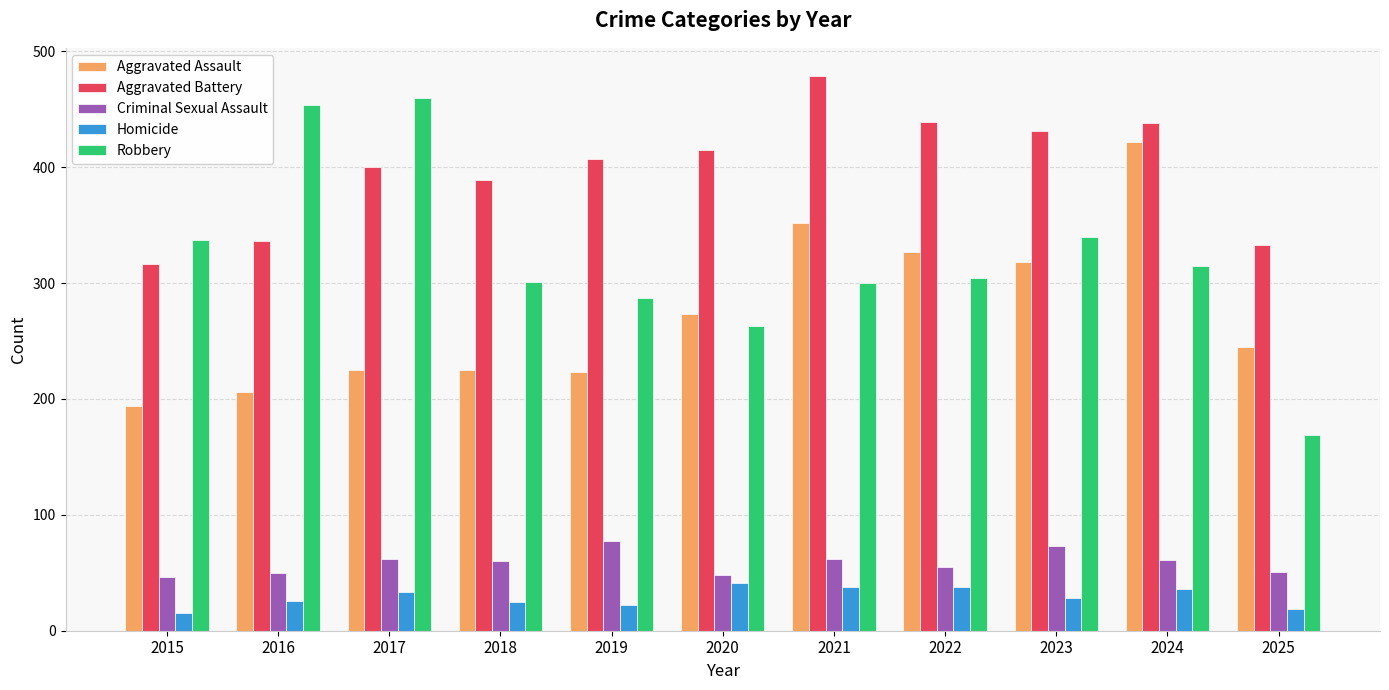

What are all the series names shown in the legend?

Aggravated Assault, Aggravated Battery, Criminal Sexual Assault, Homicide, Robbery